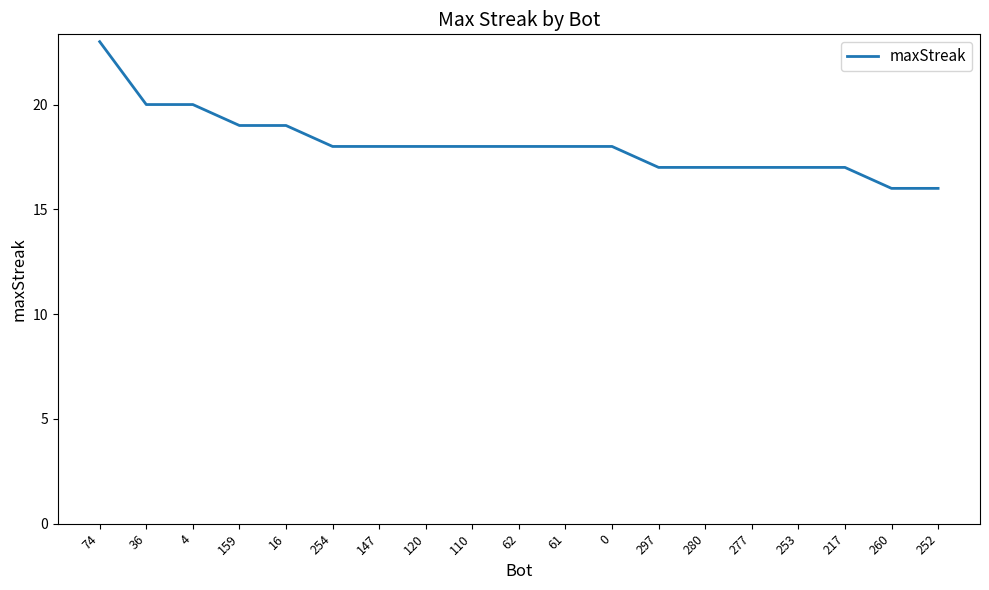

Approximately how many times larger is the value at 110 compared to 0?

1.0